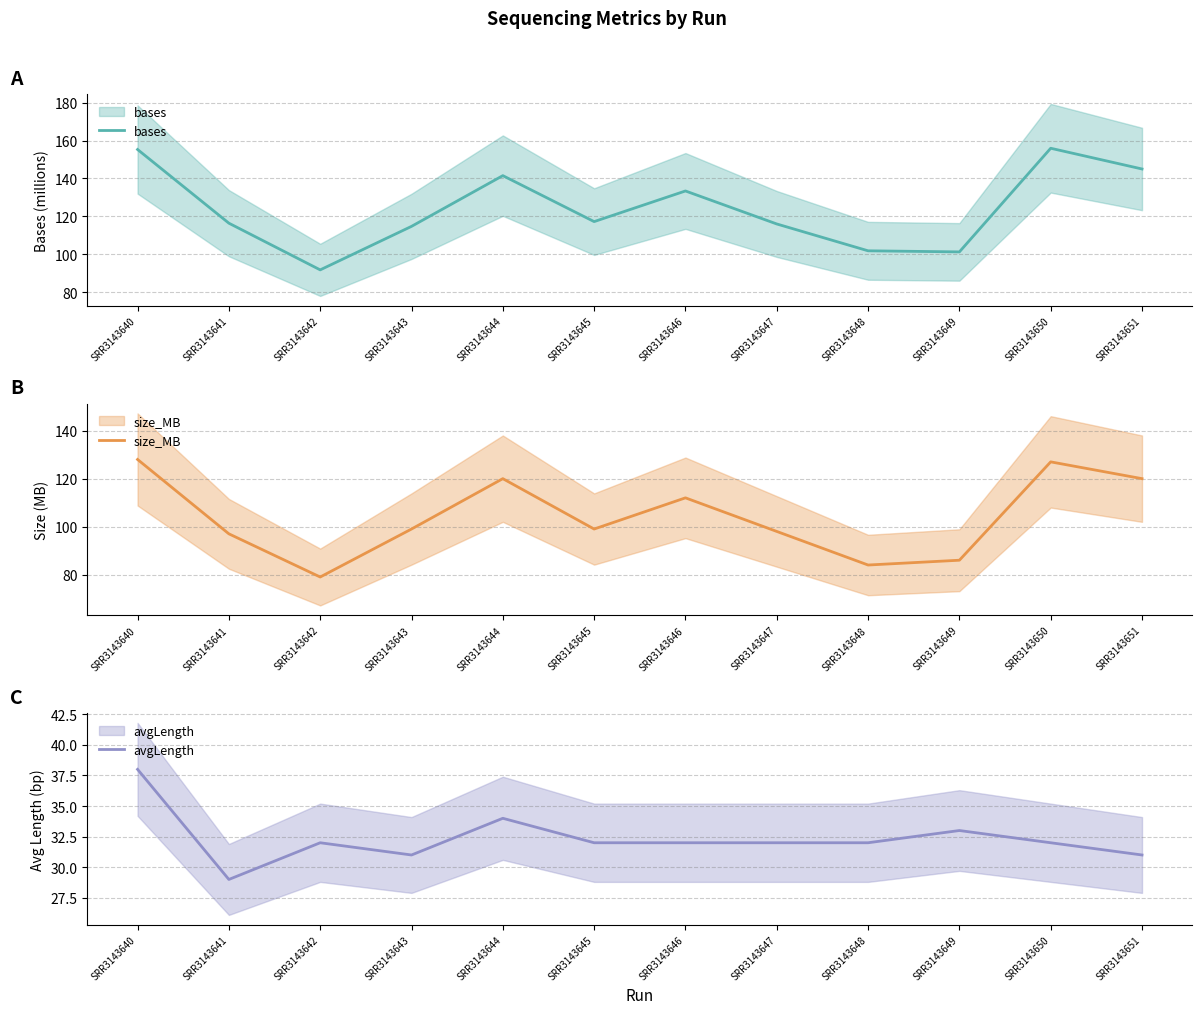

What is the average value of the bases series?

124.2